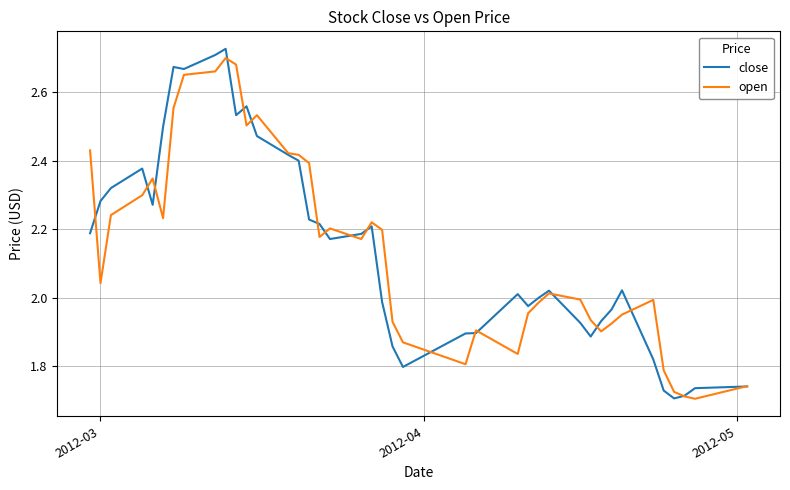

Which series has the widest spread of values?

close